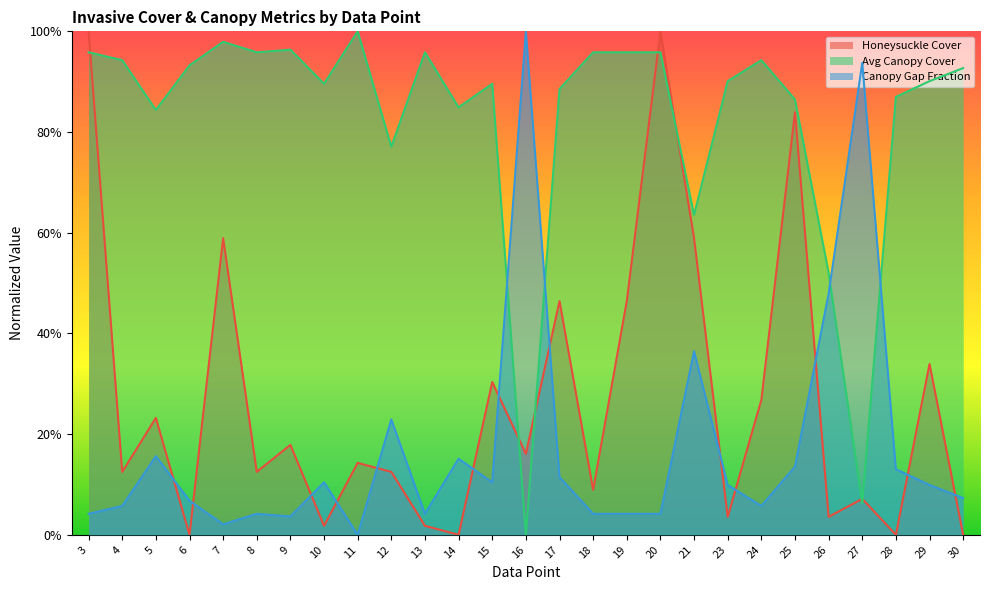

At which label does Honeysuckle Cover reach its minimum?

6